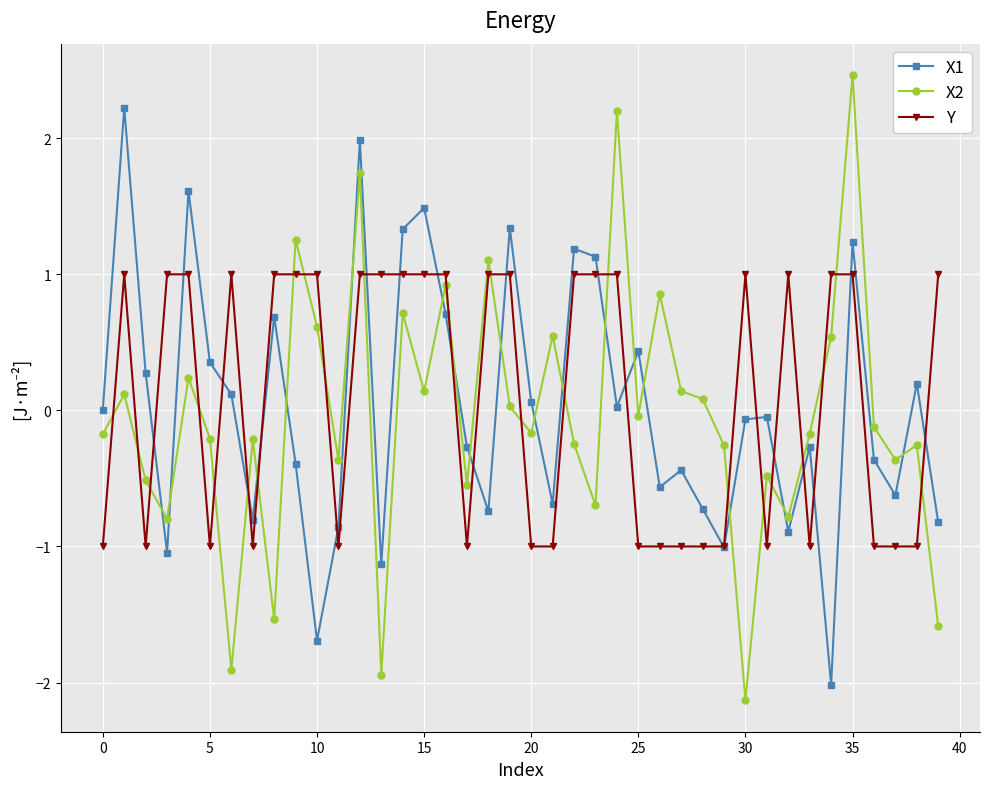

True or false: X2 and X1 intersect in this chart.

True